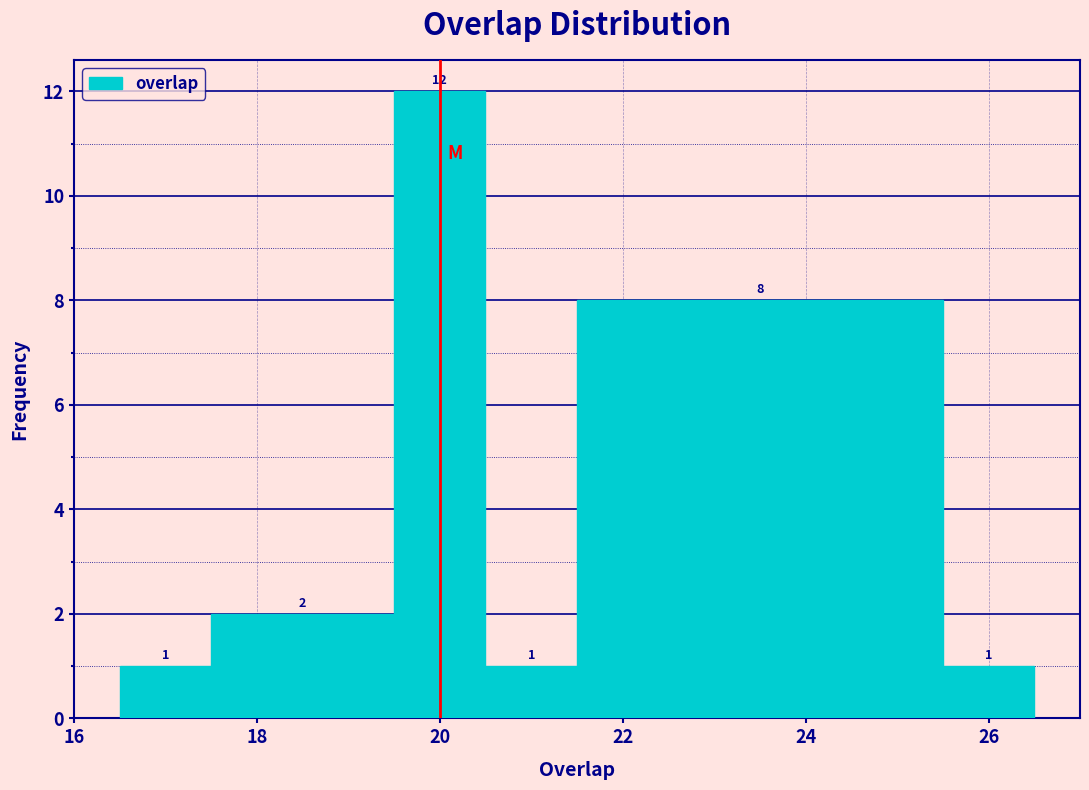

What is the height of the bar covering 17.5 to 19.5 on the x-axis? The bar edges are not printed on the chart, so give them approximately, as read against the axis.

2